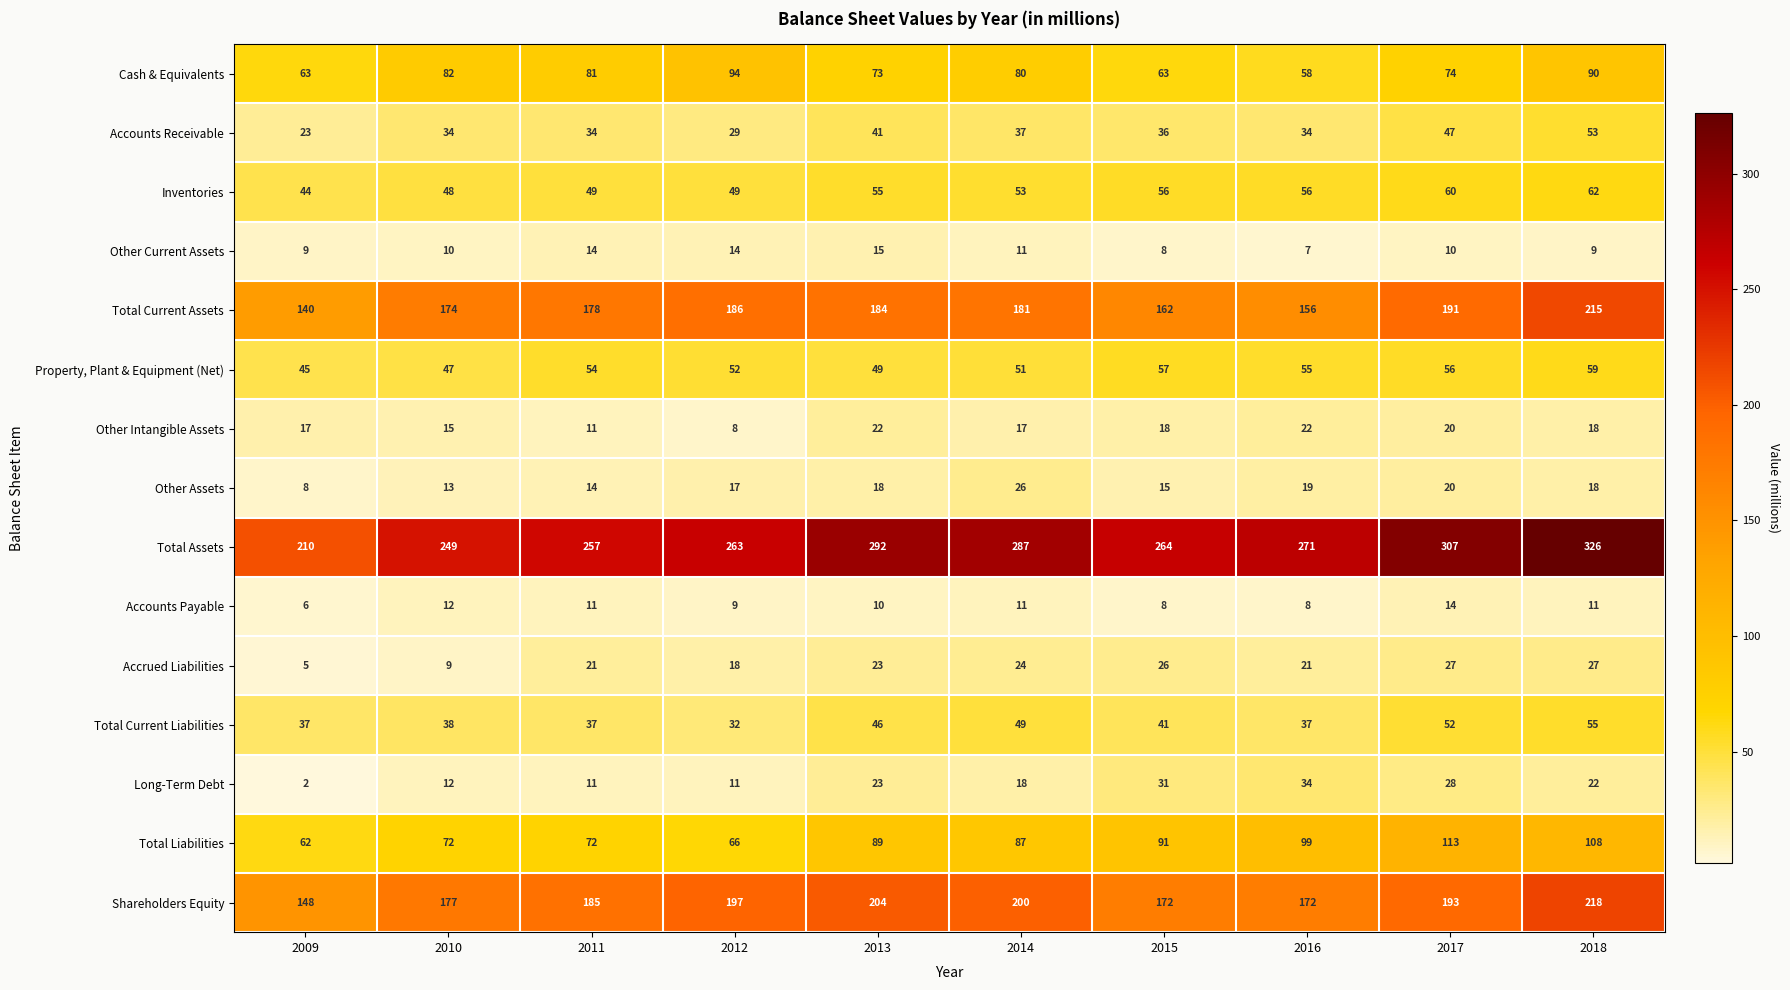

At which category is the sum across all series the highest?

2018